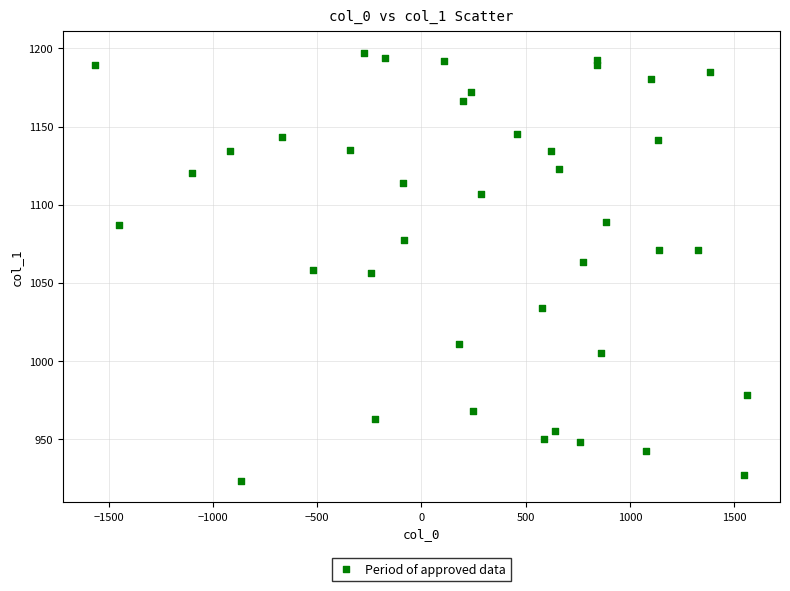

What is the range of X values (max minus min)?

3127.0